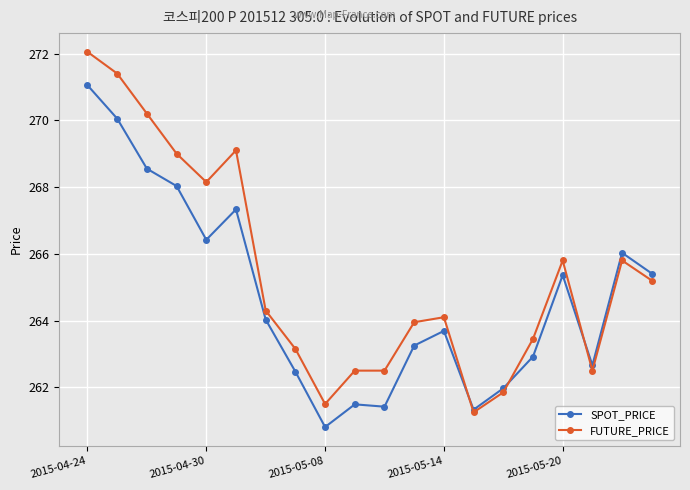

What is the value of the FUTURE_PRICE point at the 2nd from the left?

271.4